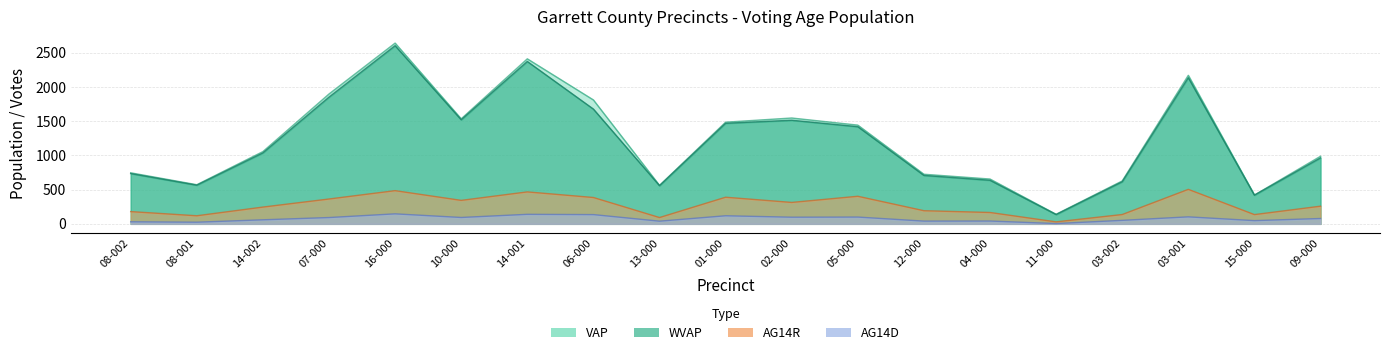

At 13-000, list the series in order from largest to smallest.

VAP, WVAP, AG14R, AG14D